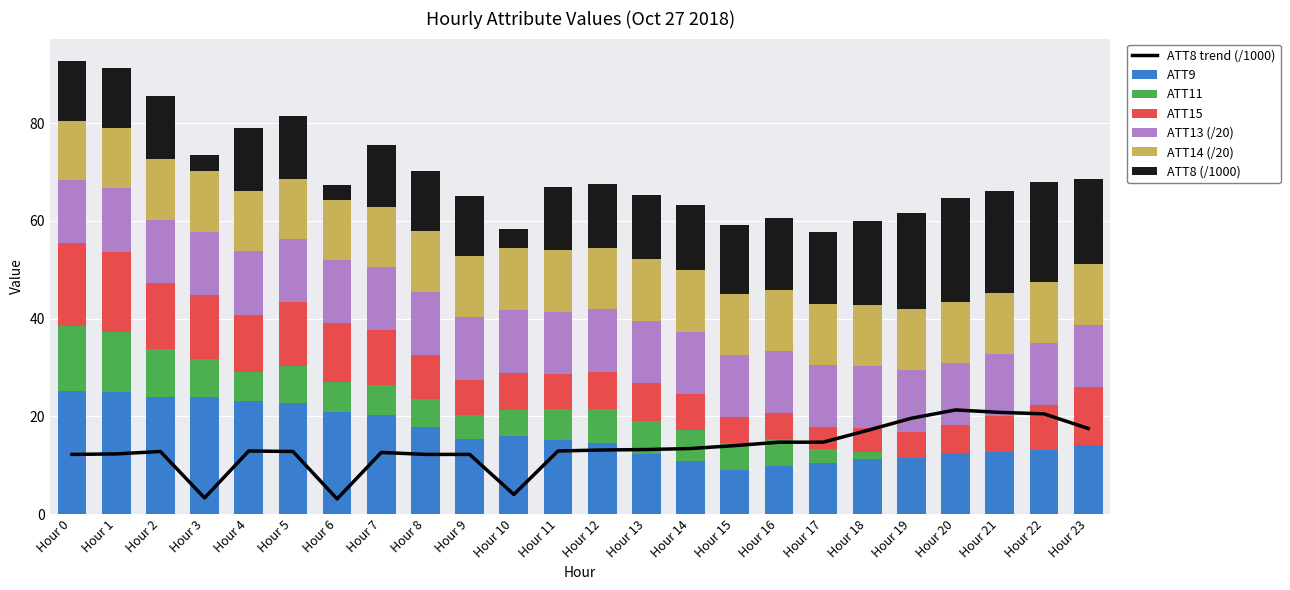

What is the highest value of the ATT9 series?

25.2